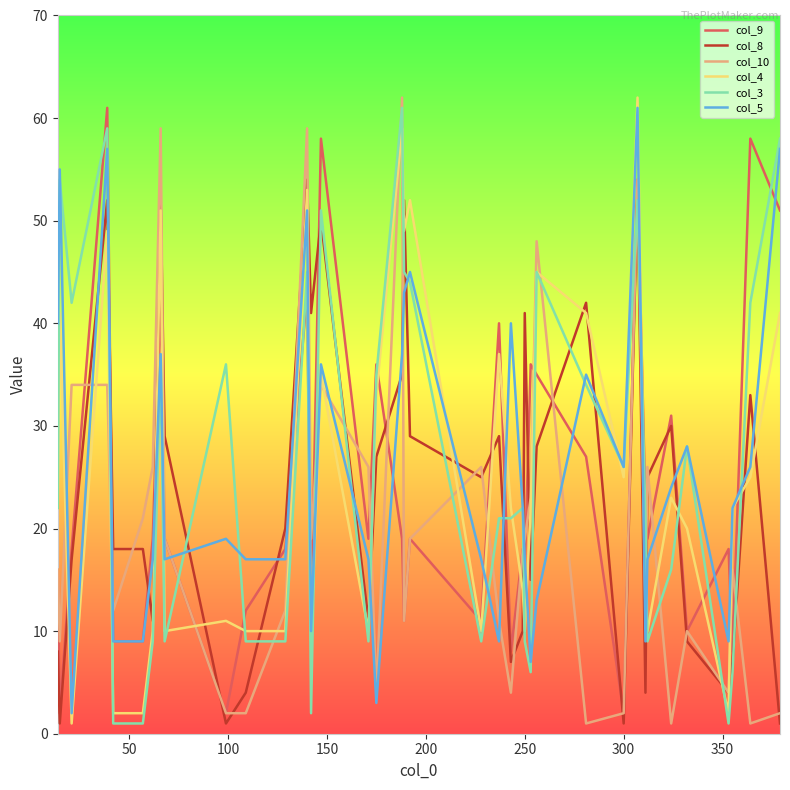

What is the maximum value shown in the chart?

62